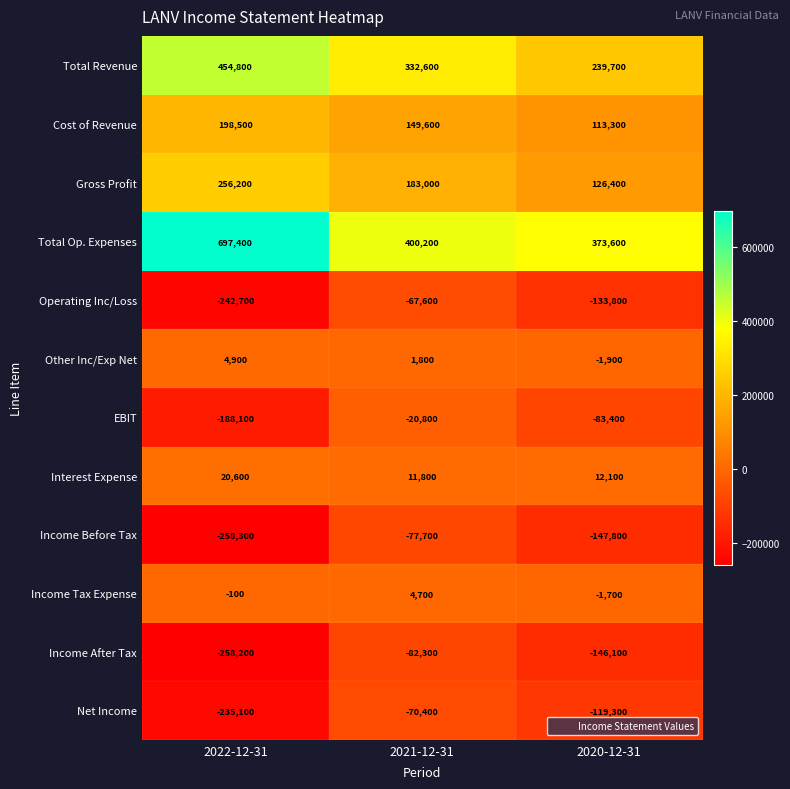

Which category has the highest value across all series?

2022-12-31